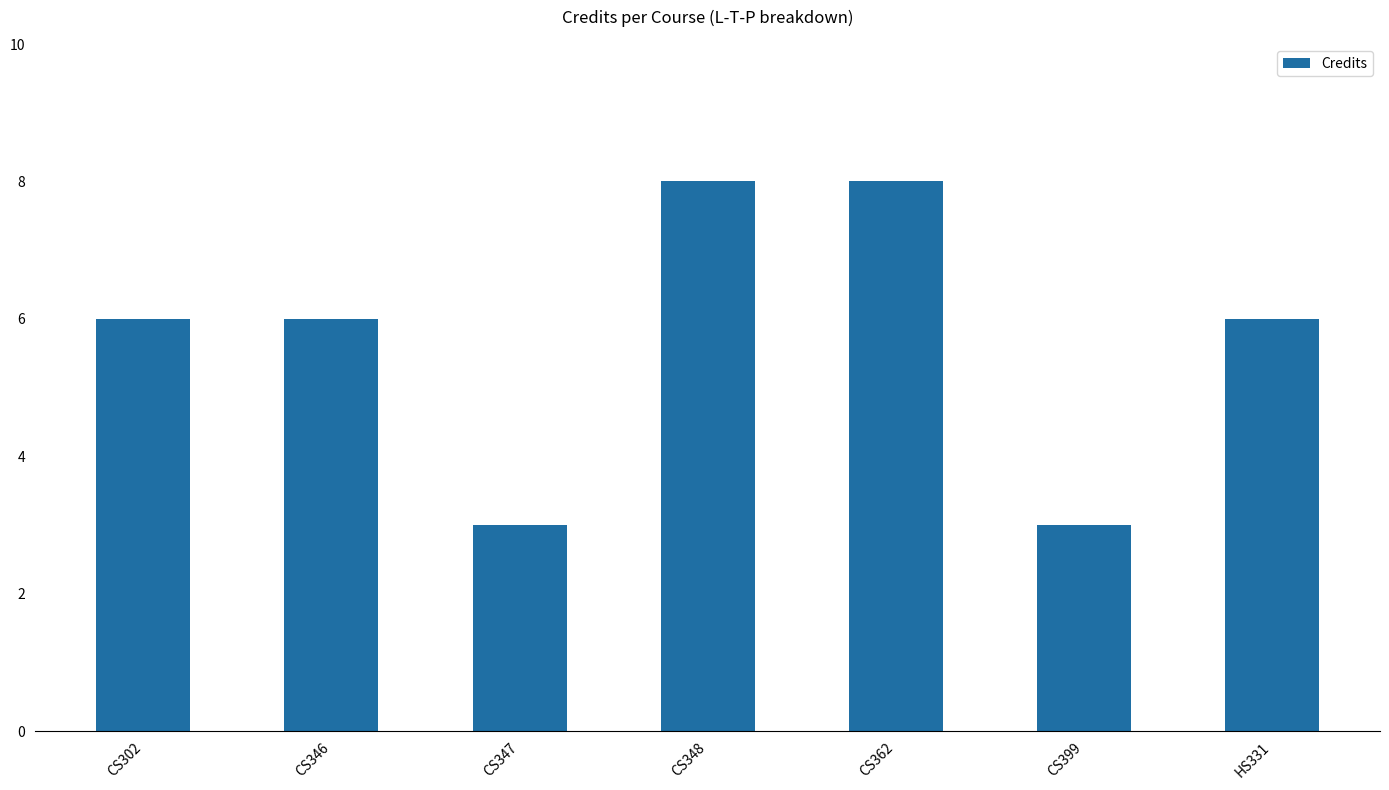

What is the difference between the second highest and minimum values?

5